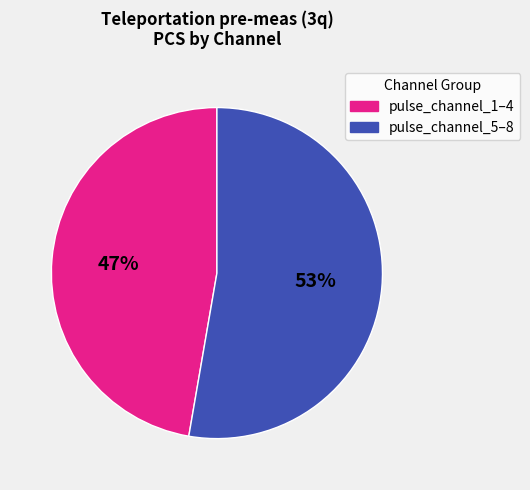

To the nearest percent, what is the average slice percentage?

50%